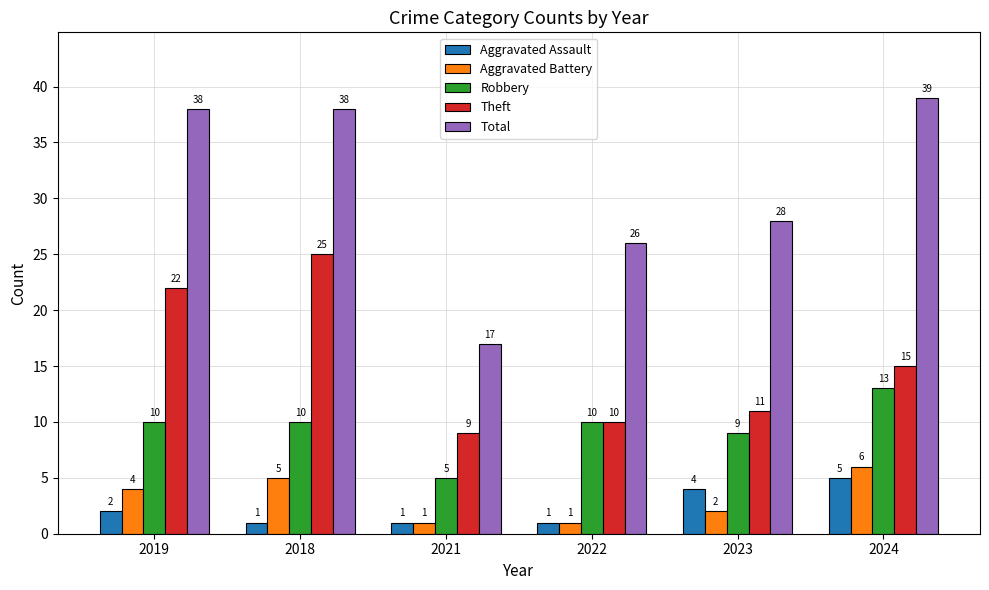

Reading left to right, what are all the values shown in this chart?

Aggravated Assault: 2	1	1	1	4	5
Aggravated Battery: 4	5	1	1	2	6
Robbery: 10	10	5	10	9	13
Theft: 22	25	9	10	11	15
Total: 38	38	17	26	28	39